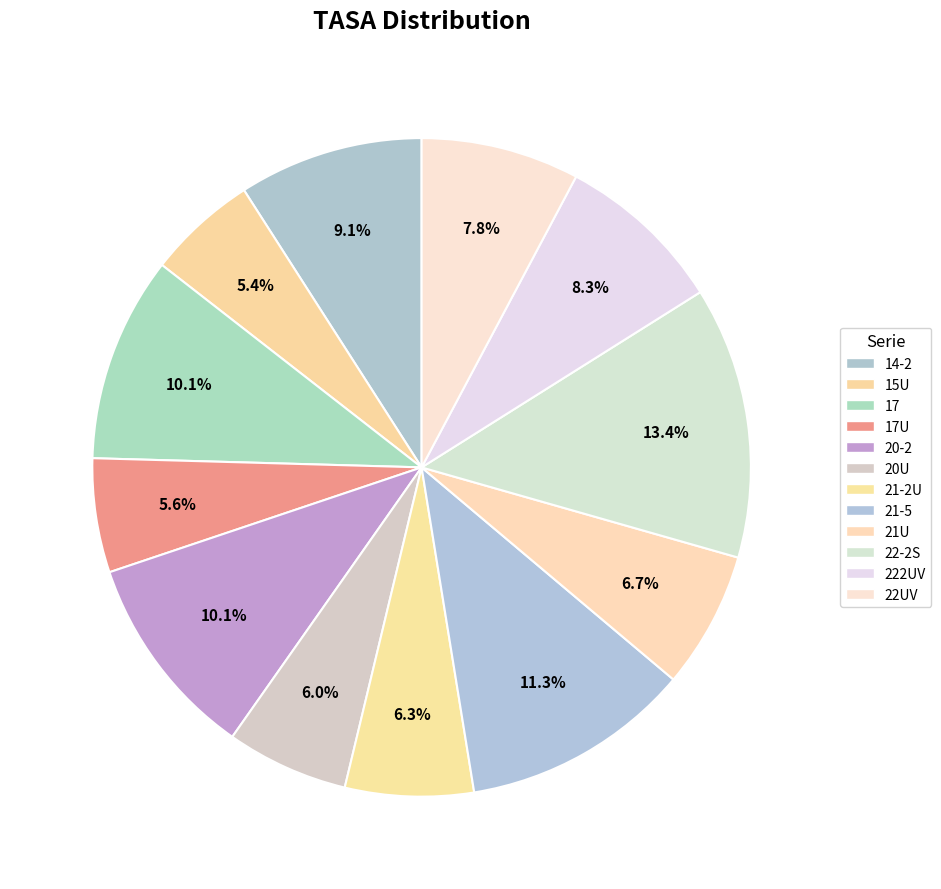

How many slices are in this pie chart?

12